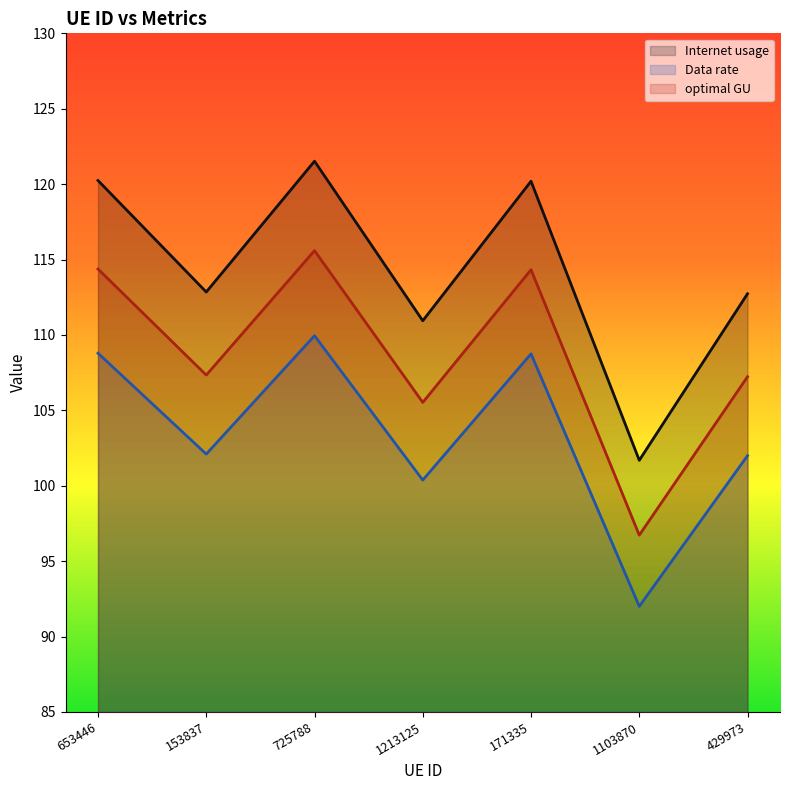

Does the chart have visible grid lines?

No